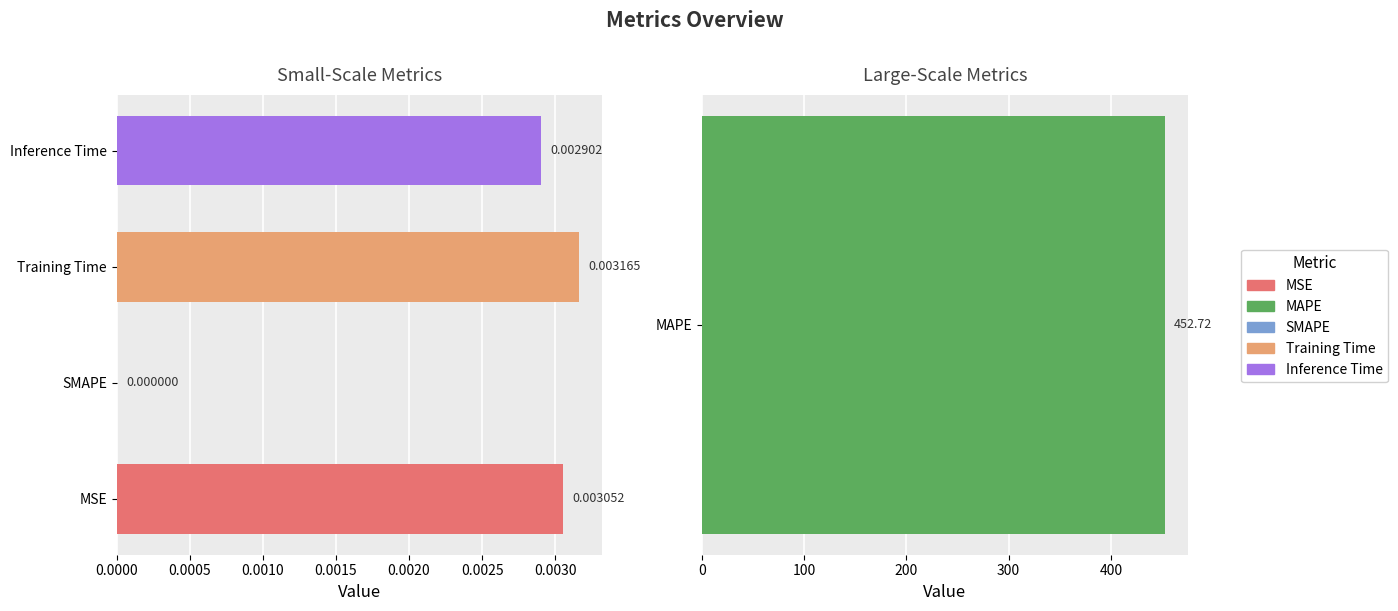

Count the values in the range 0 to 1.

4